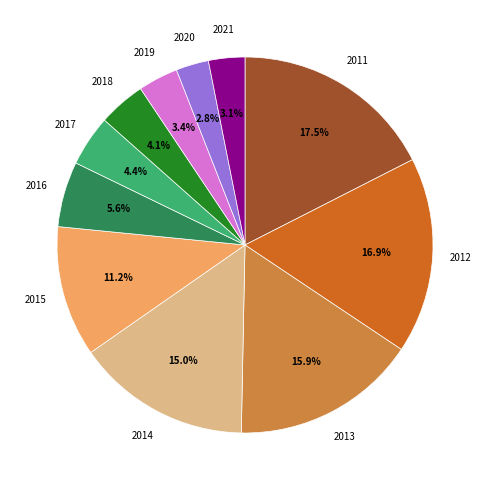

To the nearest percent, what percentage of the pie is 2013?

16%